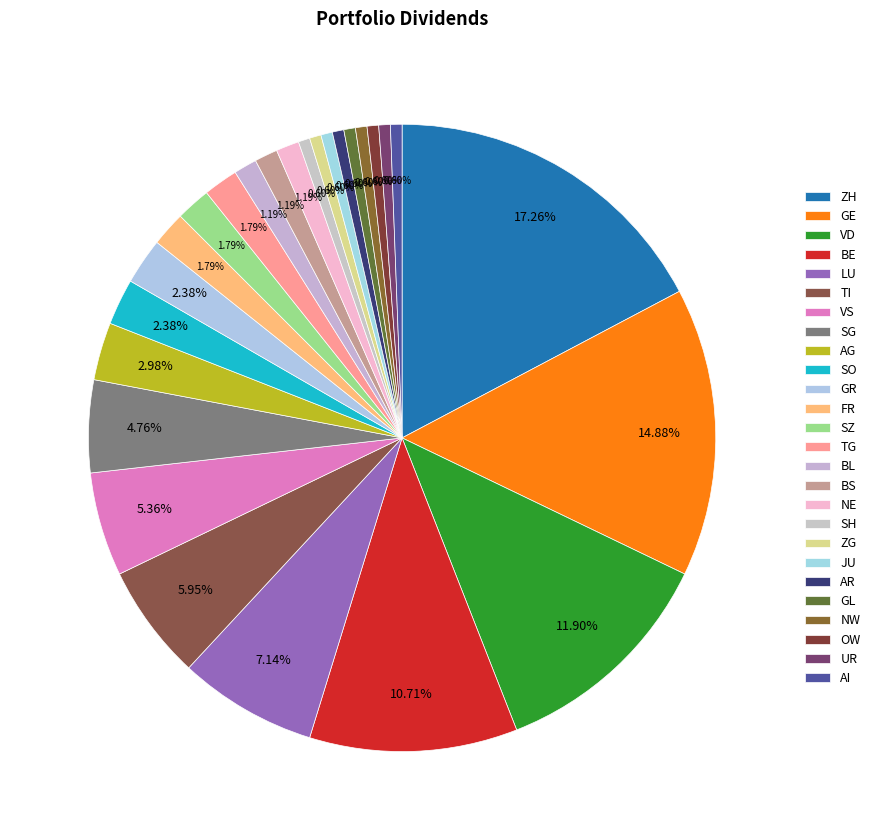

What percentage is the ZH slice, to the nearest percent?

17%